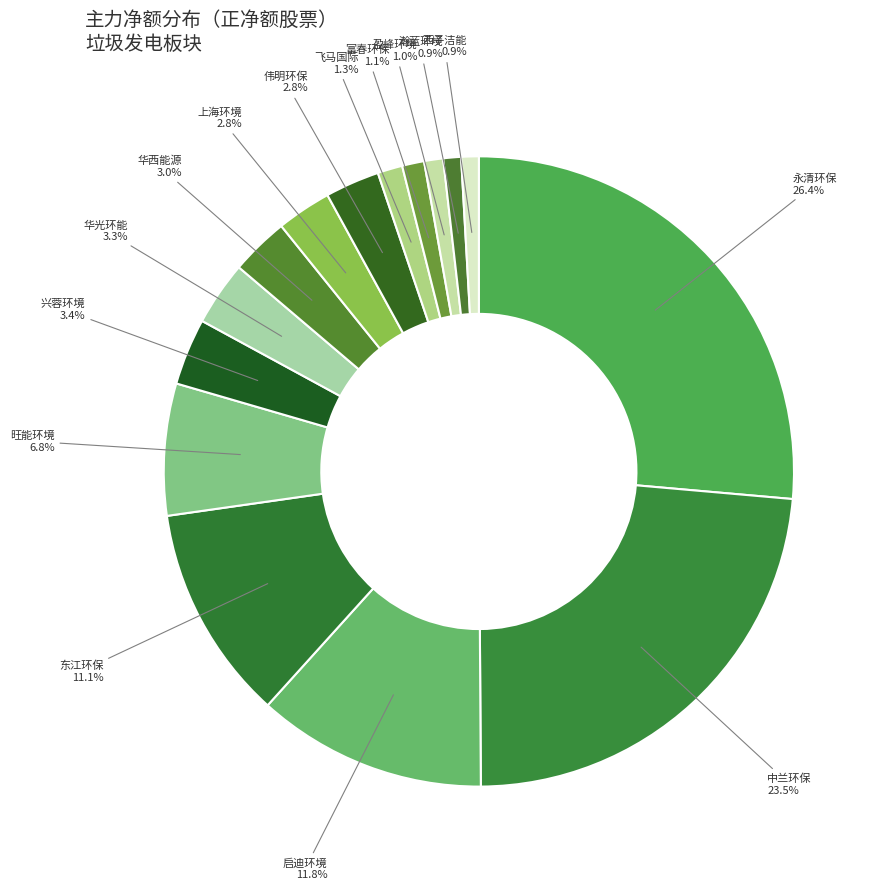

What is the largest slice in the pie chart?

永清环保